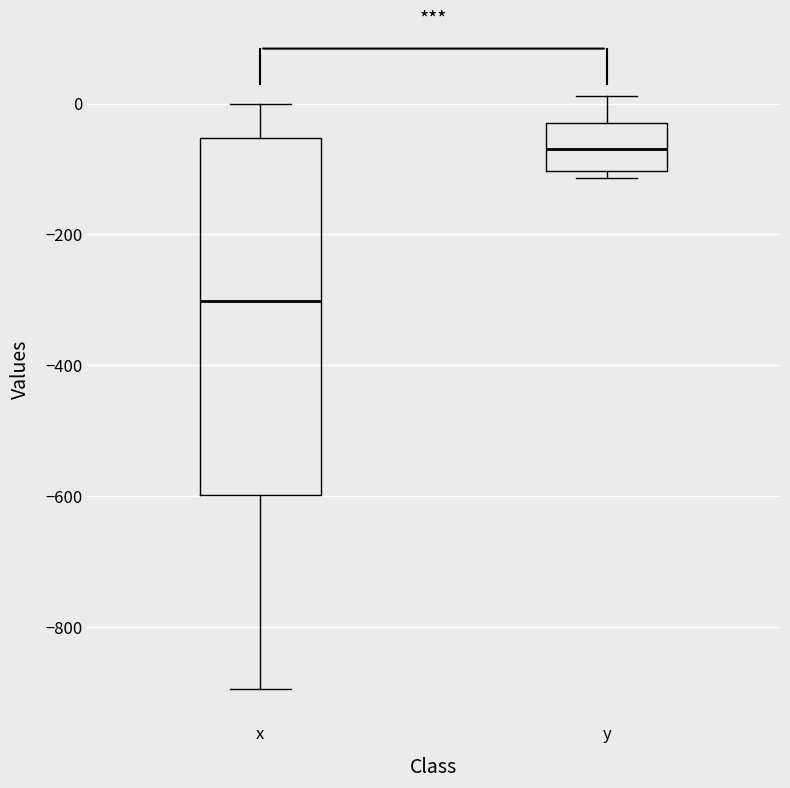

Which box's median line is the lowest?

x